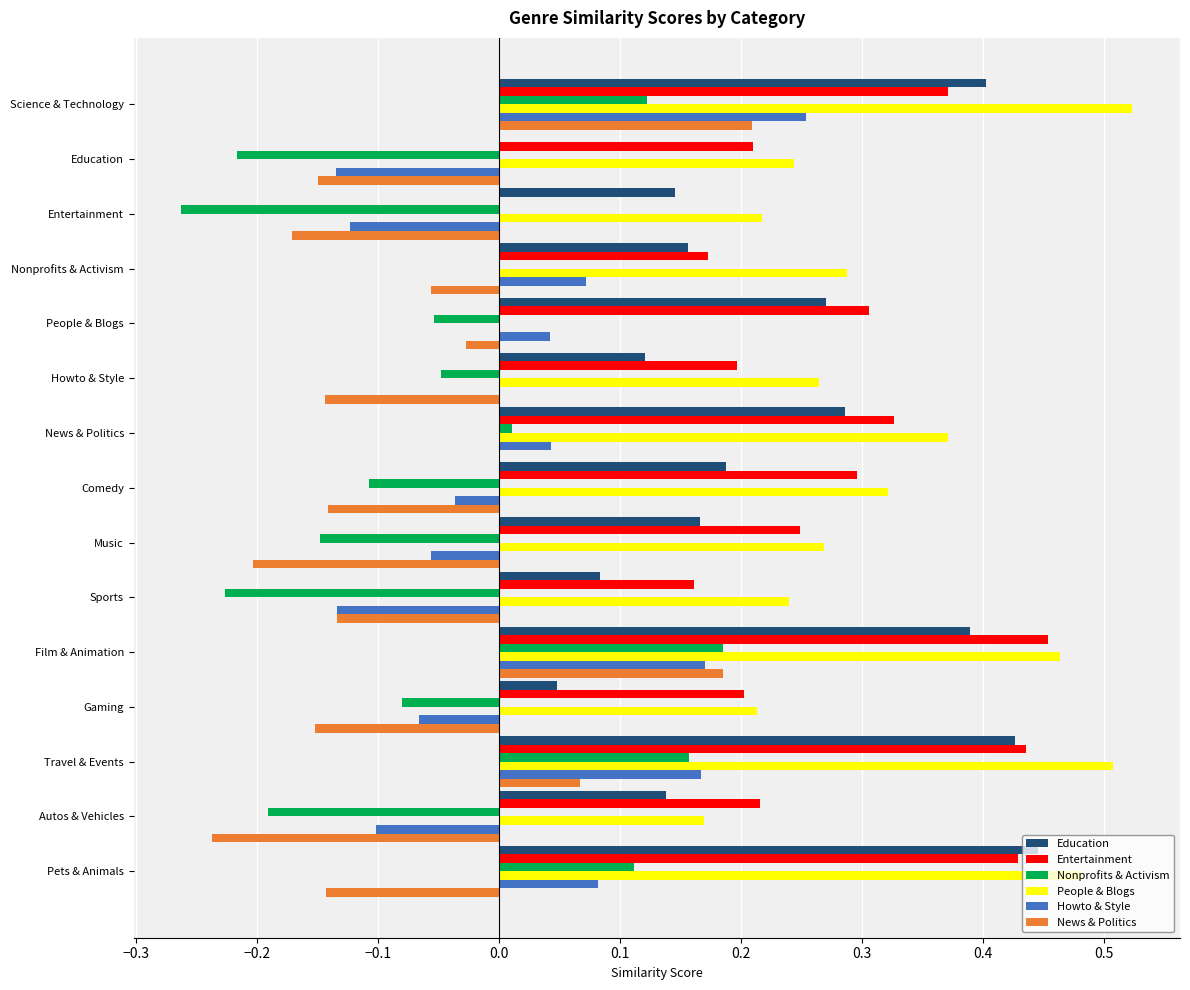

Which series has the largest total across all categories?

People & Blogs